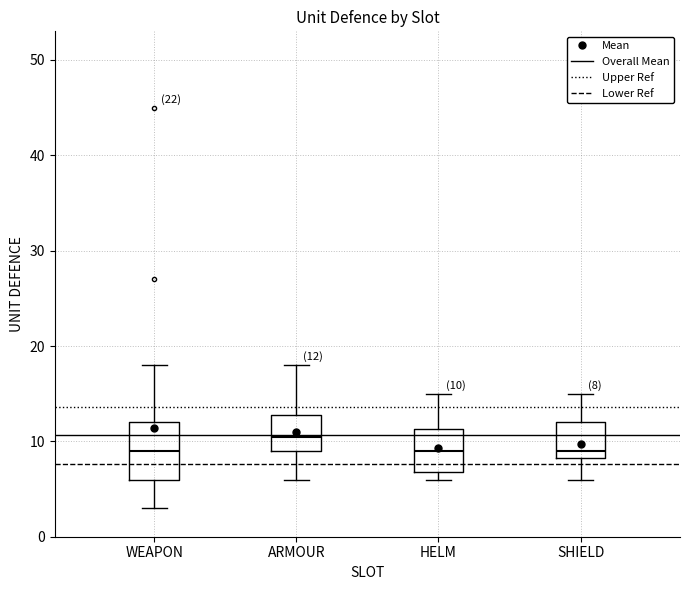

Which box is the tallest, from its lower edge to its upper edge?

WEAPON